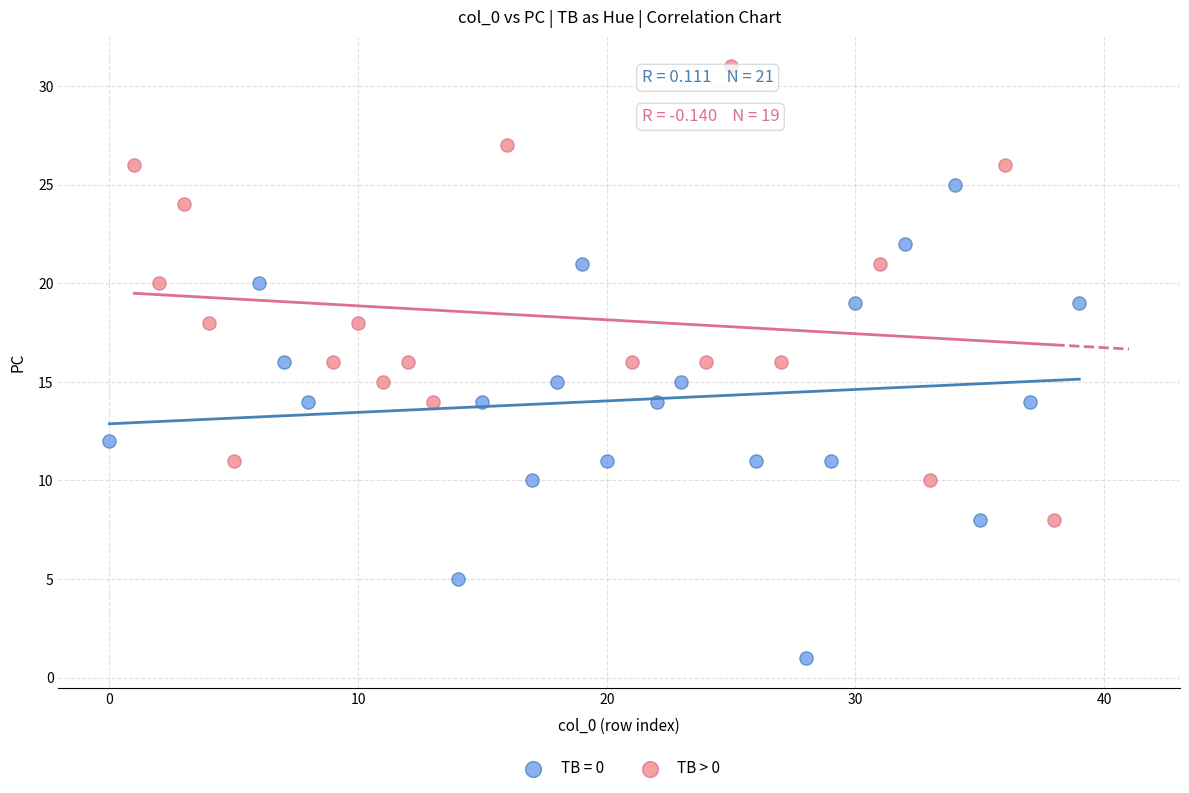

Which series reaches the maximum Y coordinate?

TB > 0